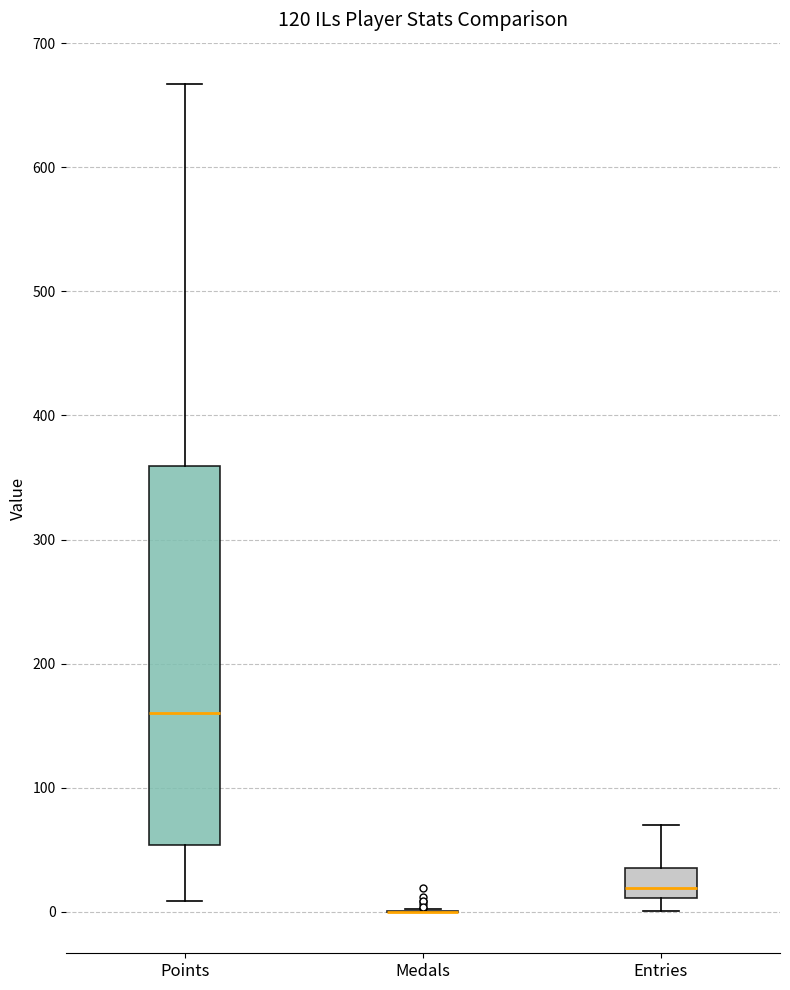

Where is the lower edge of the box for Entries on the y-axis? The values are not printed on the chart, so give them approximately, as read against the axis.

10